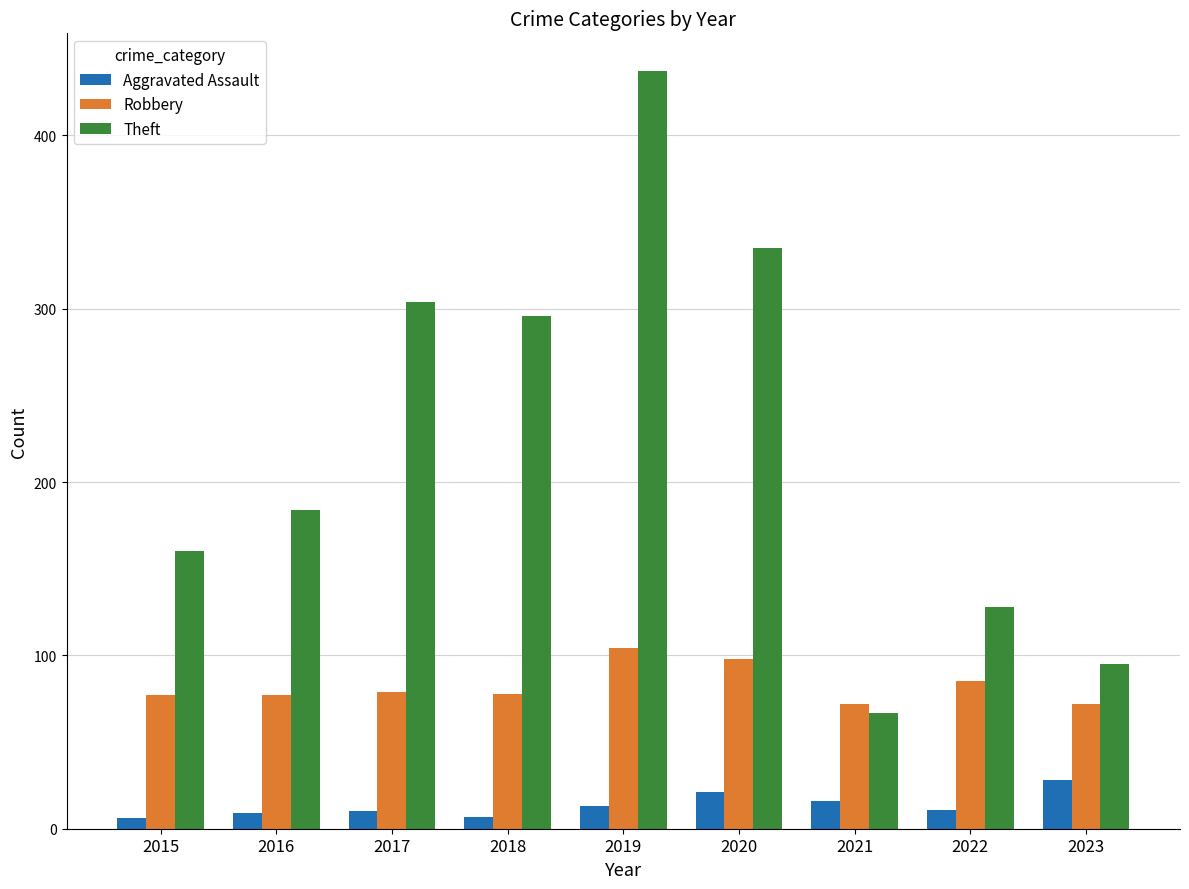

Is it true that Robbery equals 72 at 2023?

True